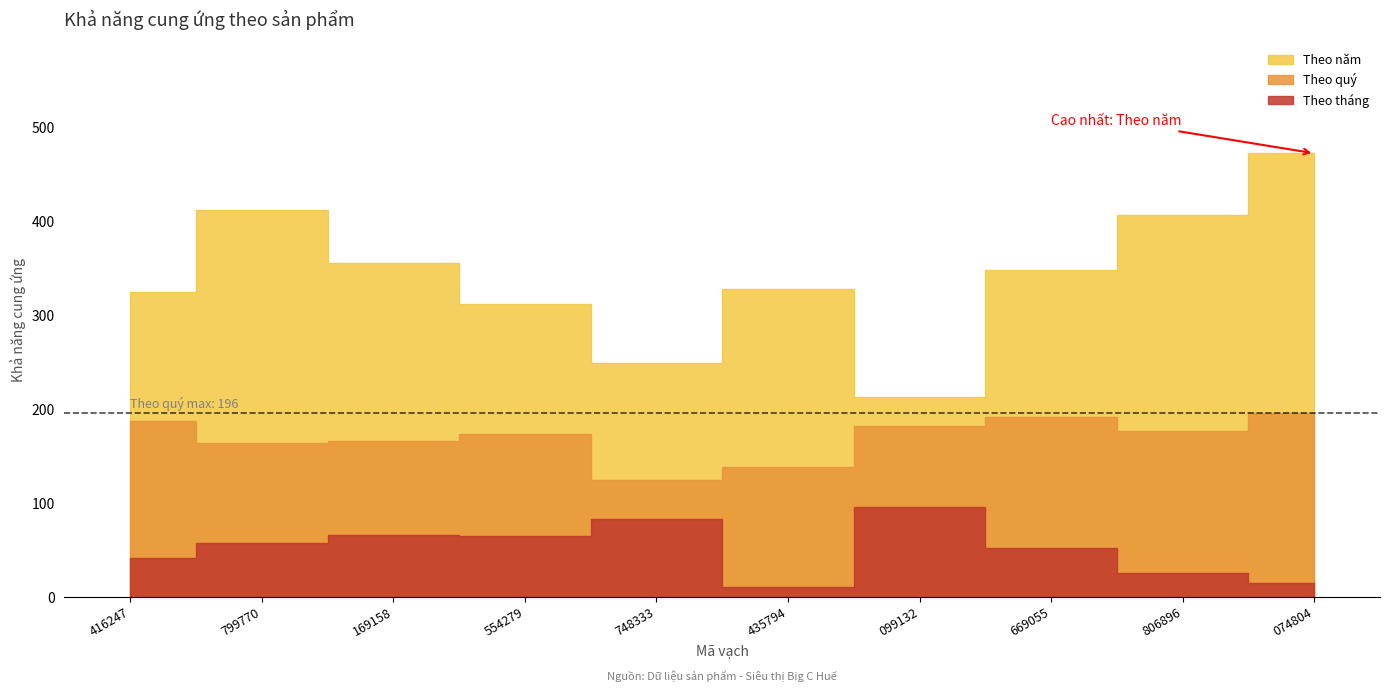

How many data points in Theo tháng are less than 57?

5